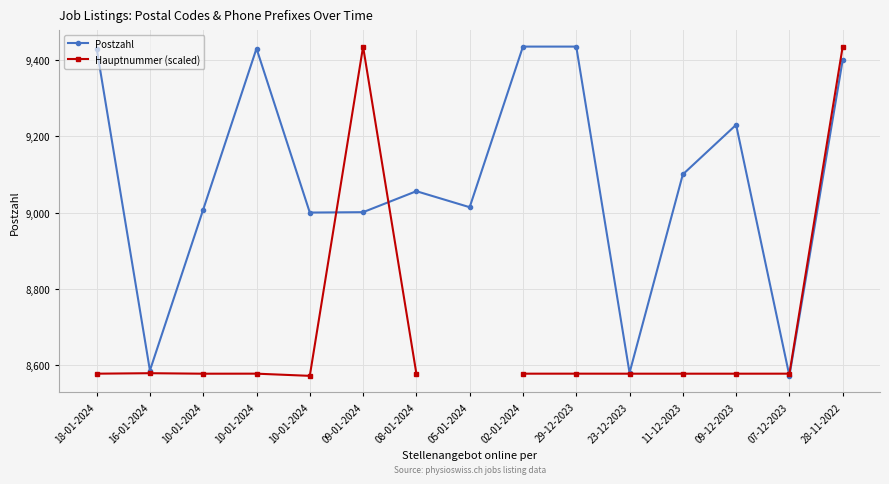

True or false: Postzahl has a value of 5595.9 at 02-01-2024.

False